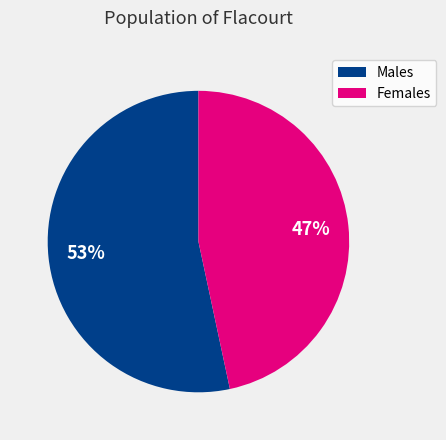

Is there a majority slice in this chart?

Yes